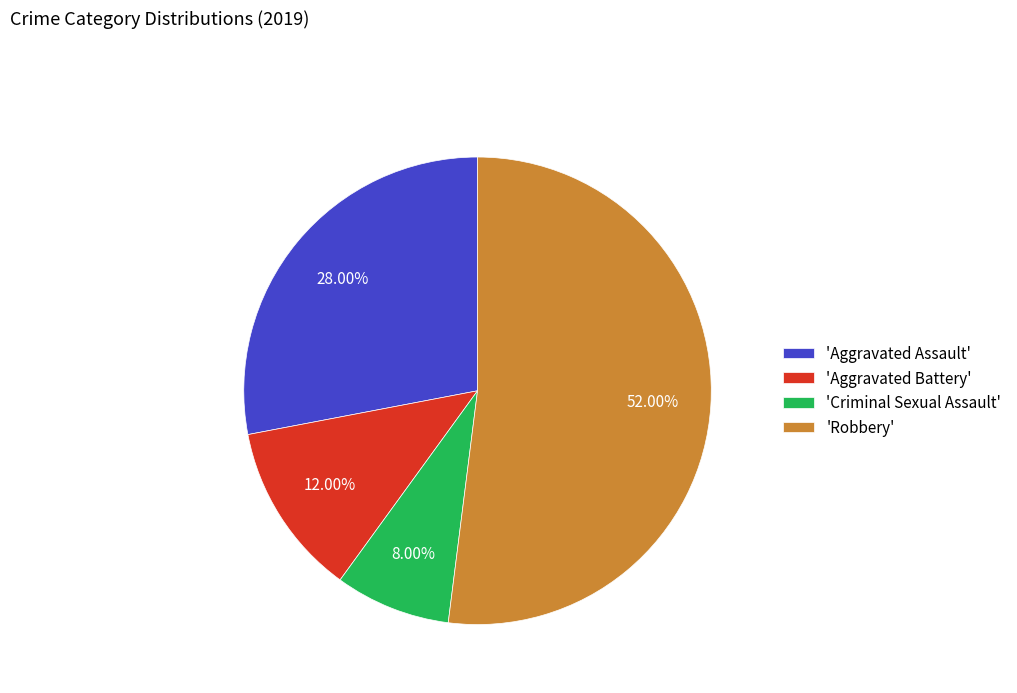

To the nearest percent, what is the difference between the largest and smallest slice percentages?

44%